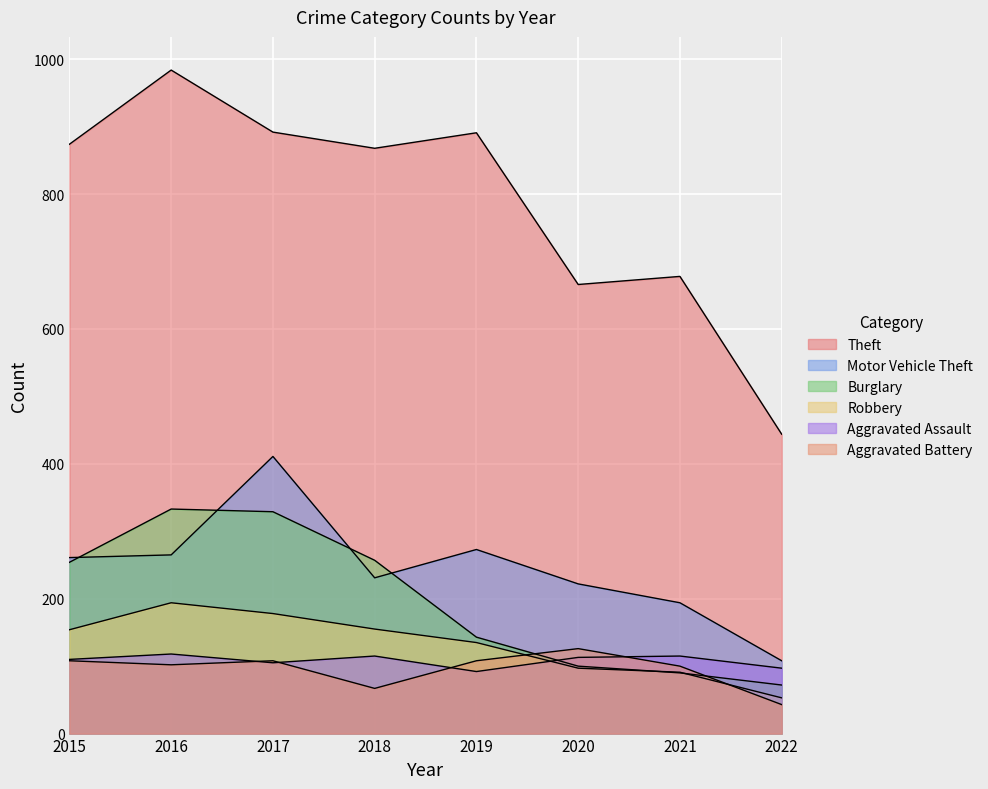

Count the number of data series in this chart.

6